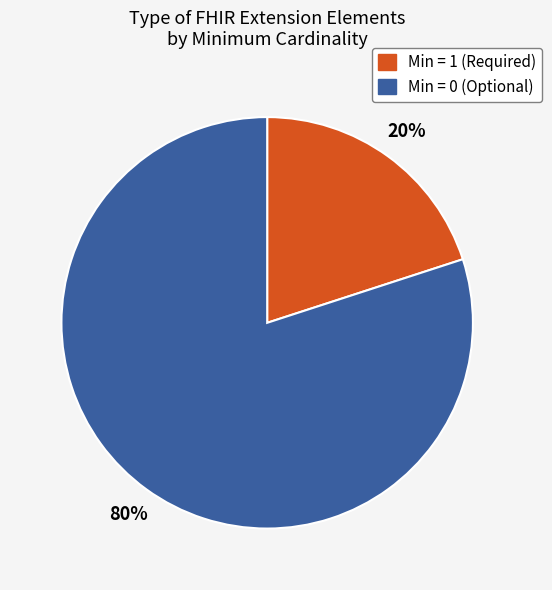

Is there any slice that represents more than half of the pie?

Yes